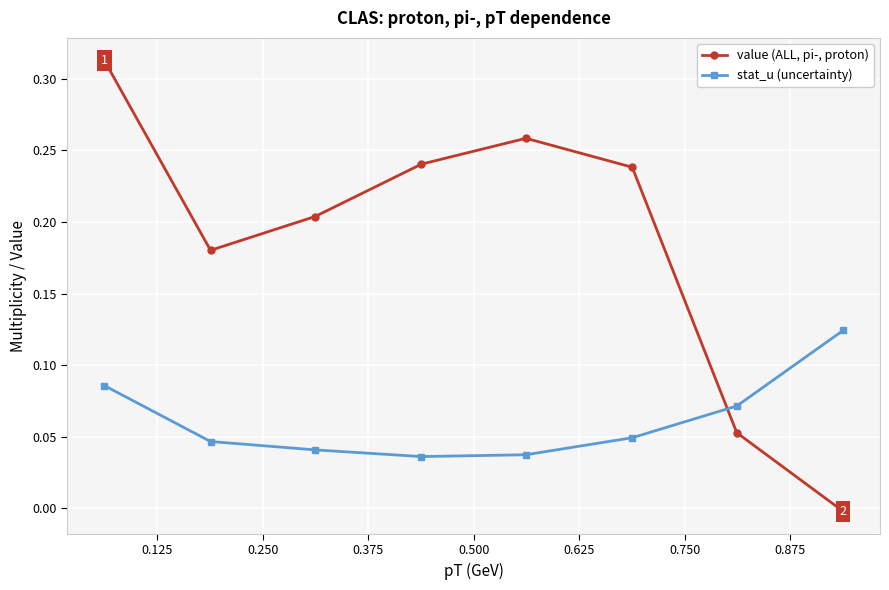

Does the chart have visible grid lines?

Yes